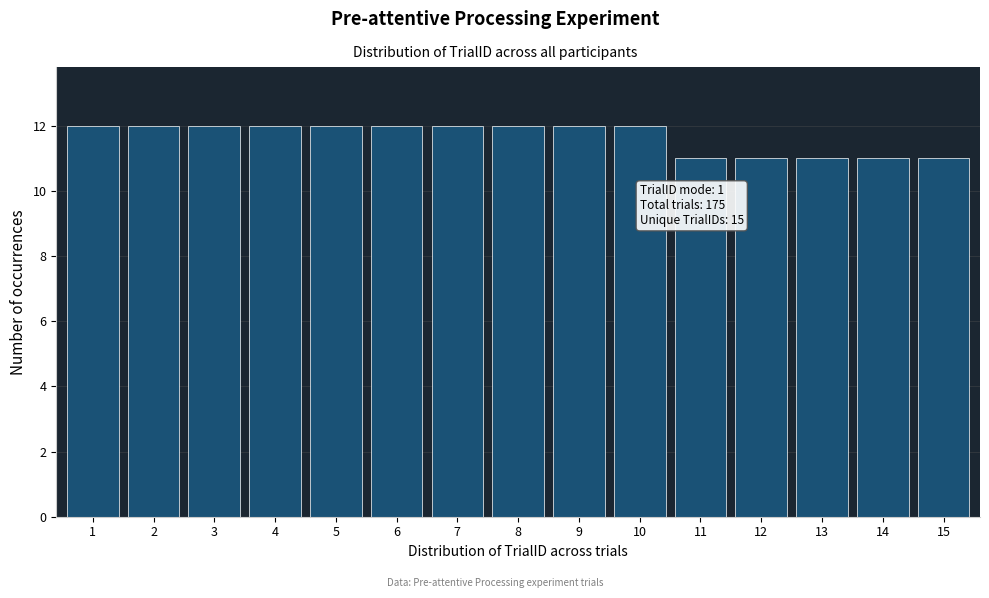

Reading right to left, extract all data points from this chart.

15=11	14=11	13=11	12=11	11=11	10=12	9=12	8=12	7=12	6=12	5=12	4=12	3=12	2=12	1=12